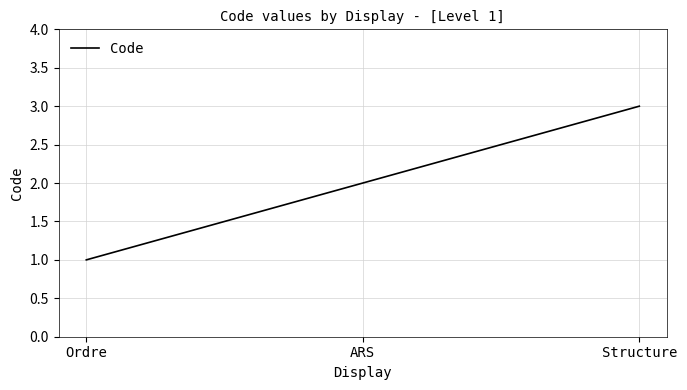

List the labels in order of value, smallest first.

Ordre, ARS, Structure